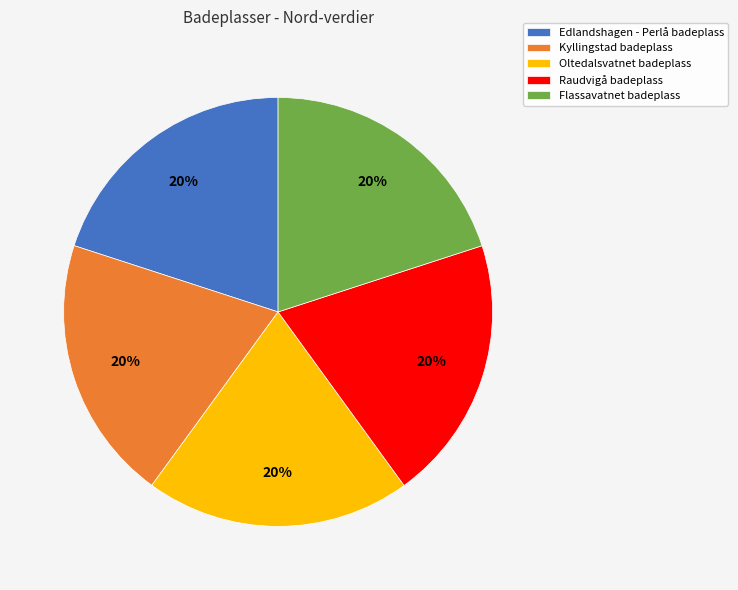

How many slices are in this pie chart?

5